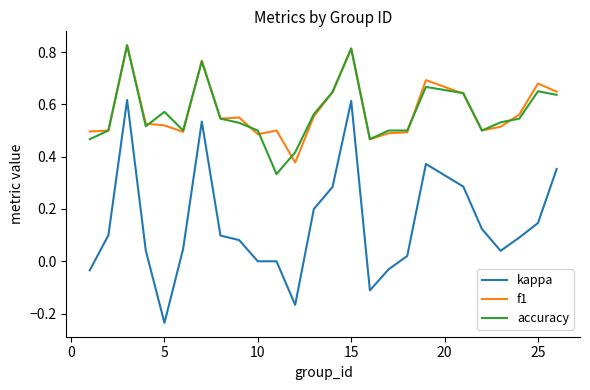

What are all the series names shown in the legend?

kappa, f1, accuracy